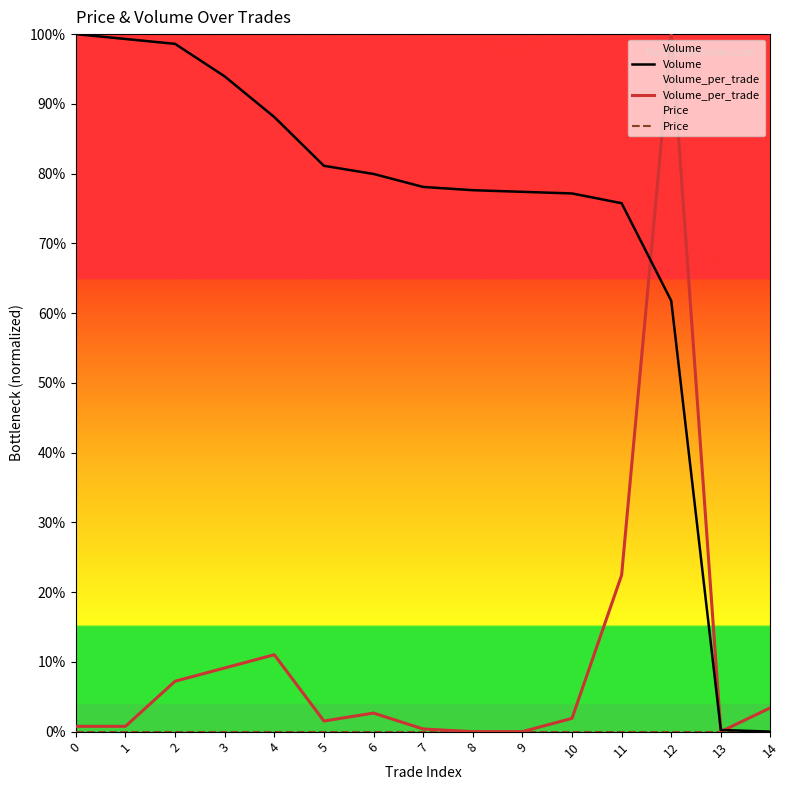

How many times do Volume_per_trade and Volume cross each other?

3